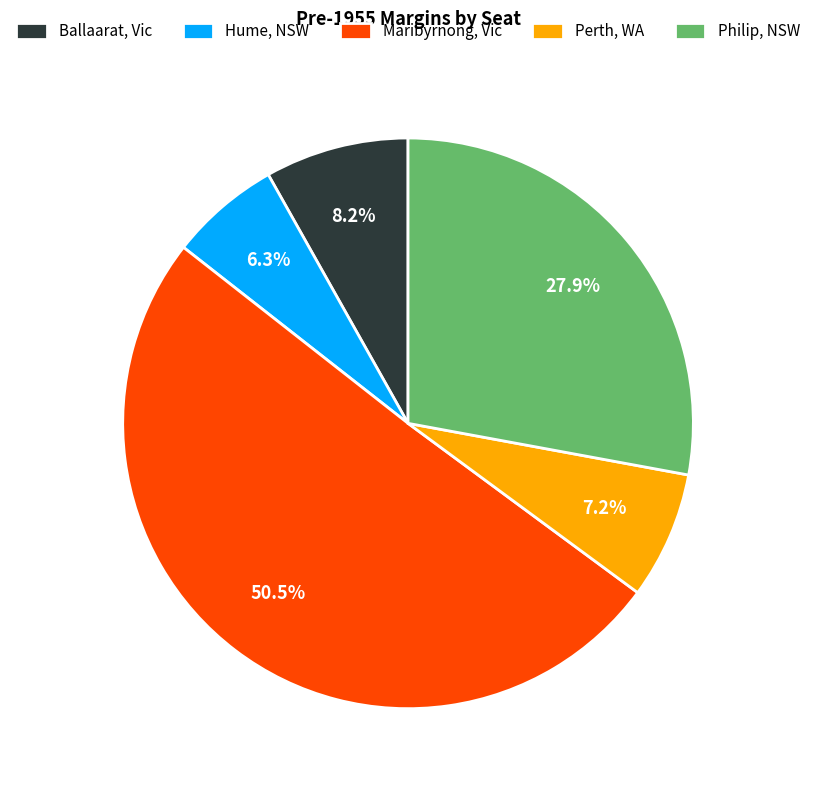

Is it true that Hume, NSW is 6% of the pie?

True